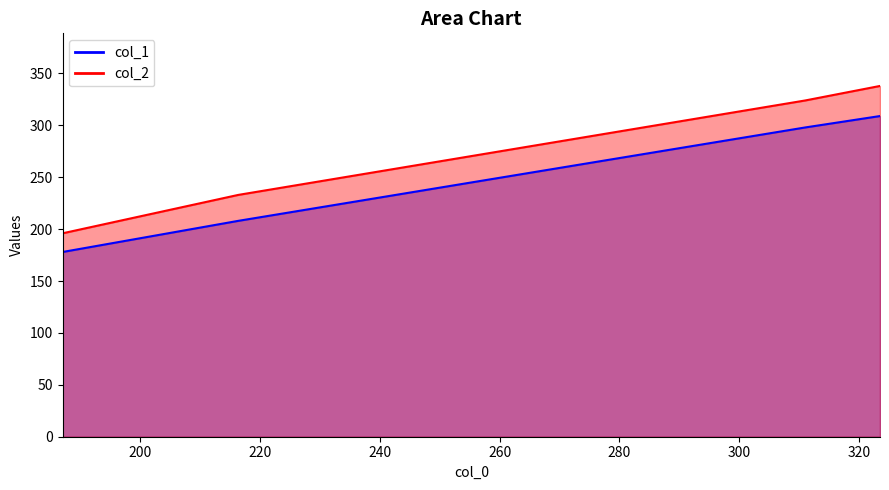

At which category is the sum across all series the highest?

323.5